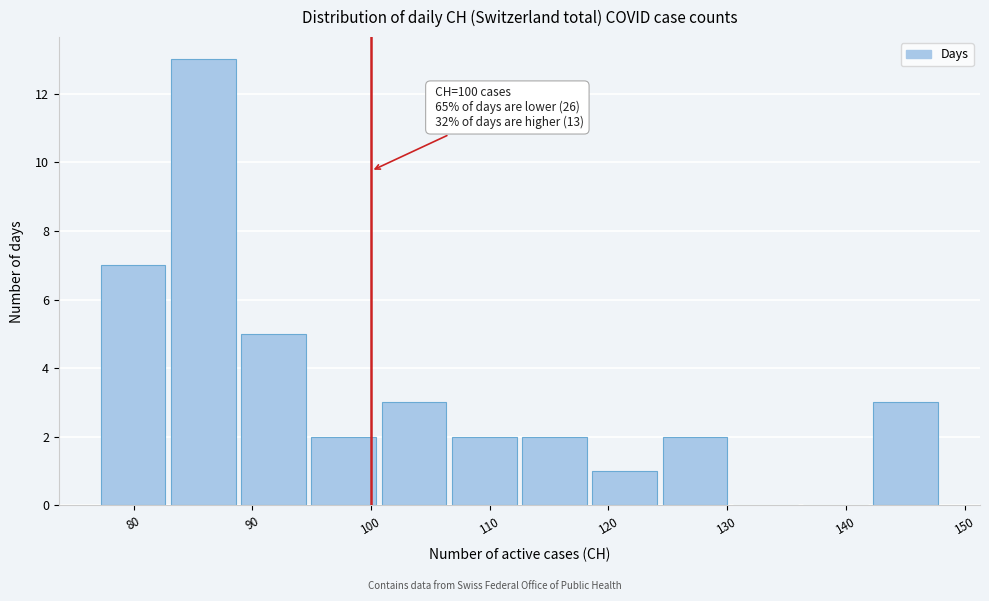

Over which range of the x-axis is the bar tallest?

83 to 89